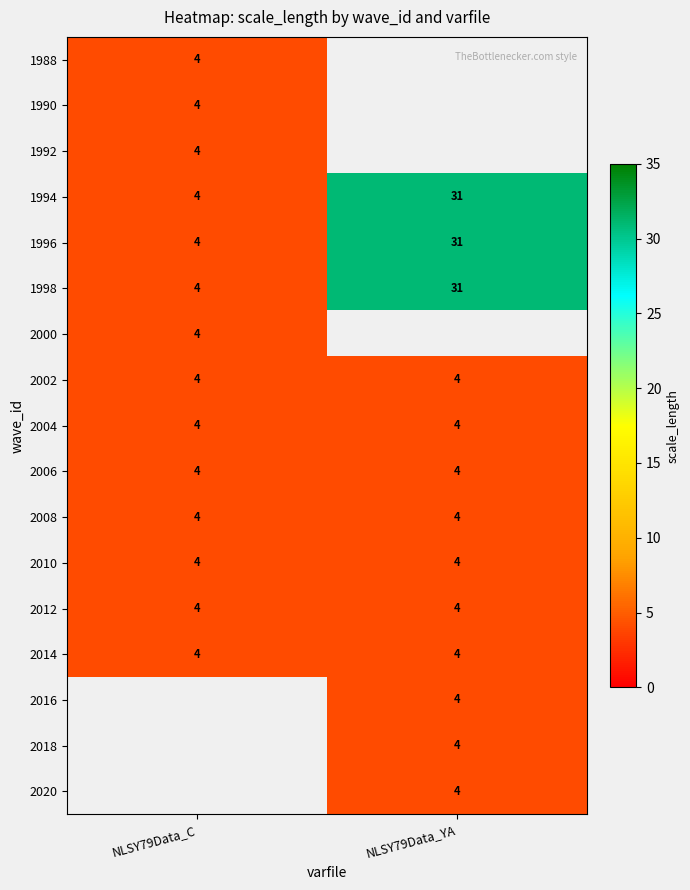

What is the maximum value for 2006?

4